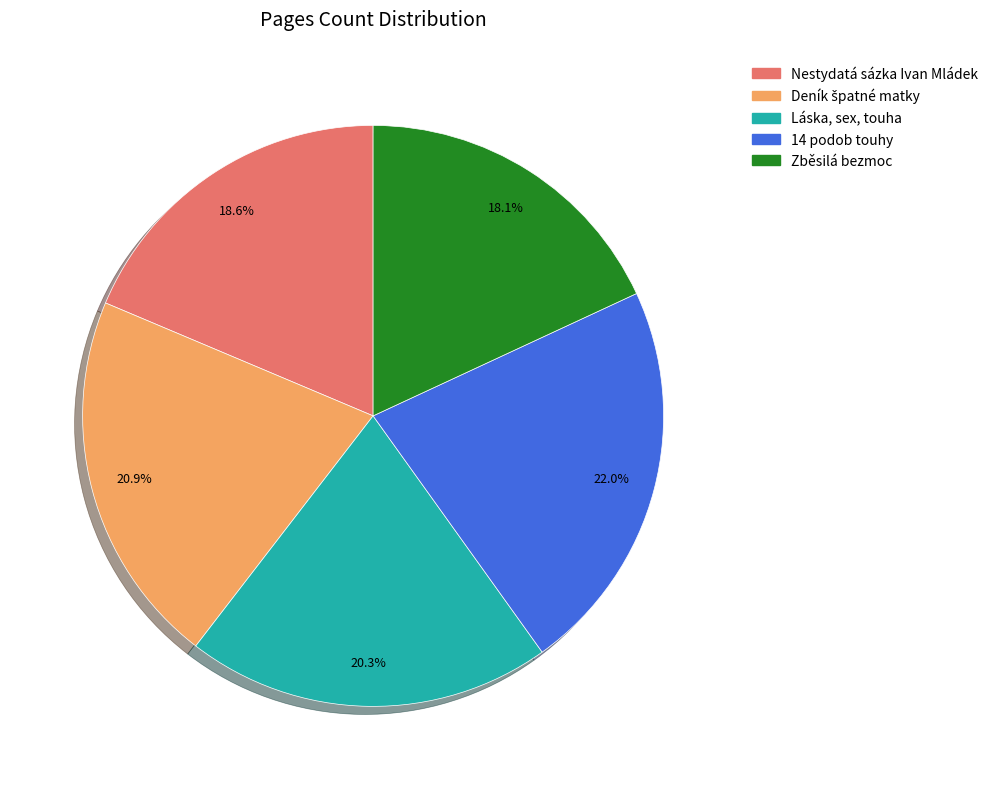

Does 14 podob touhy account for over 50% of the chart?

No